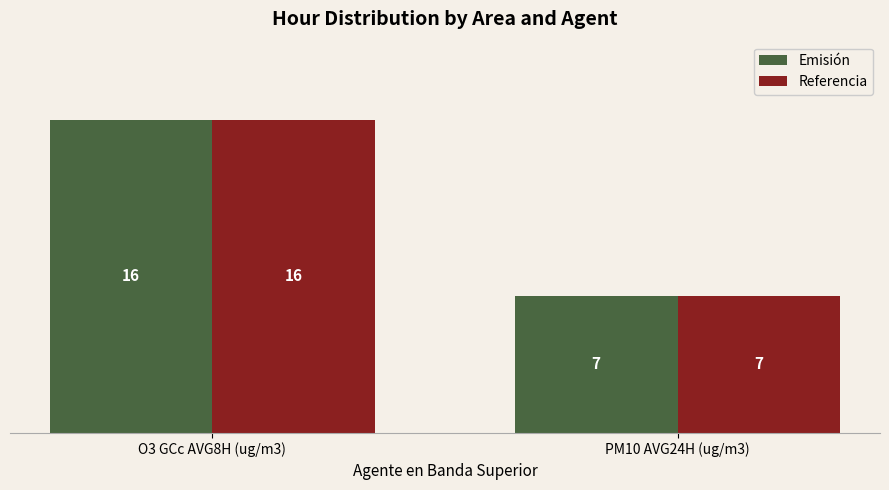

What is the average value of the Referencia series?

12